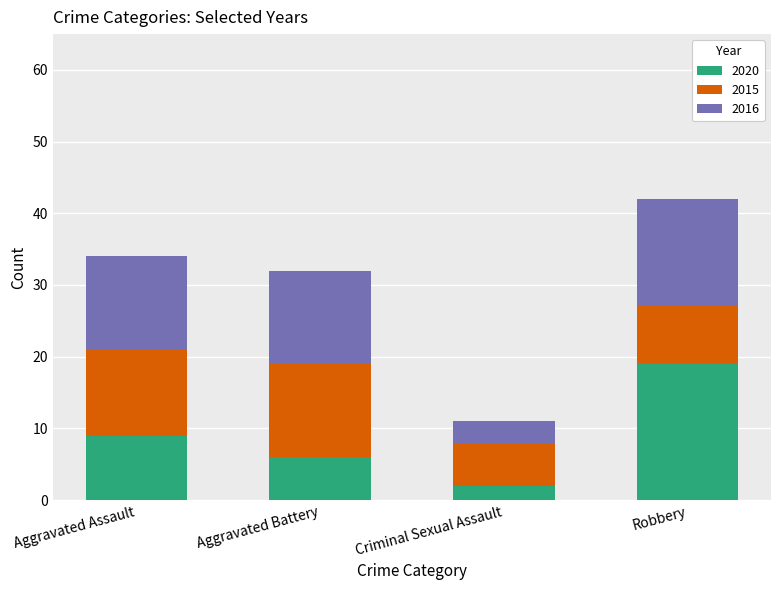

Where is 2020 nearest to the value 10?

Aggravated Assault